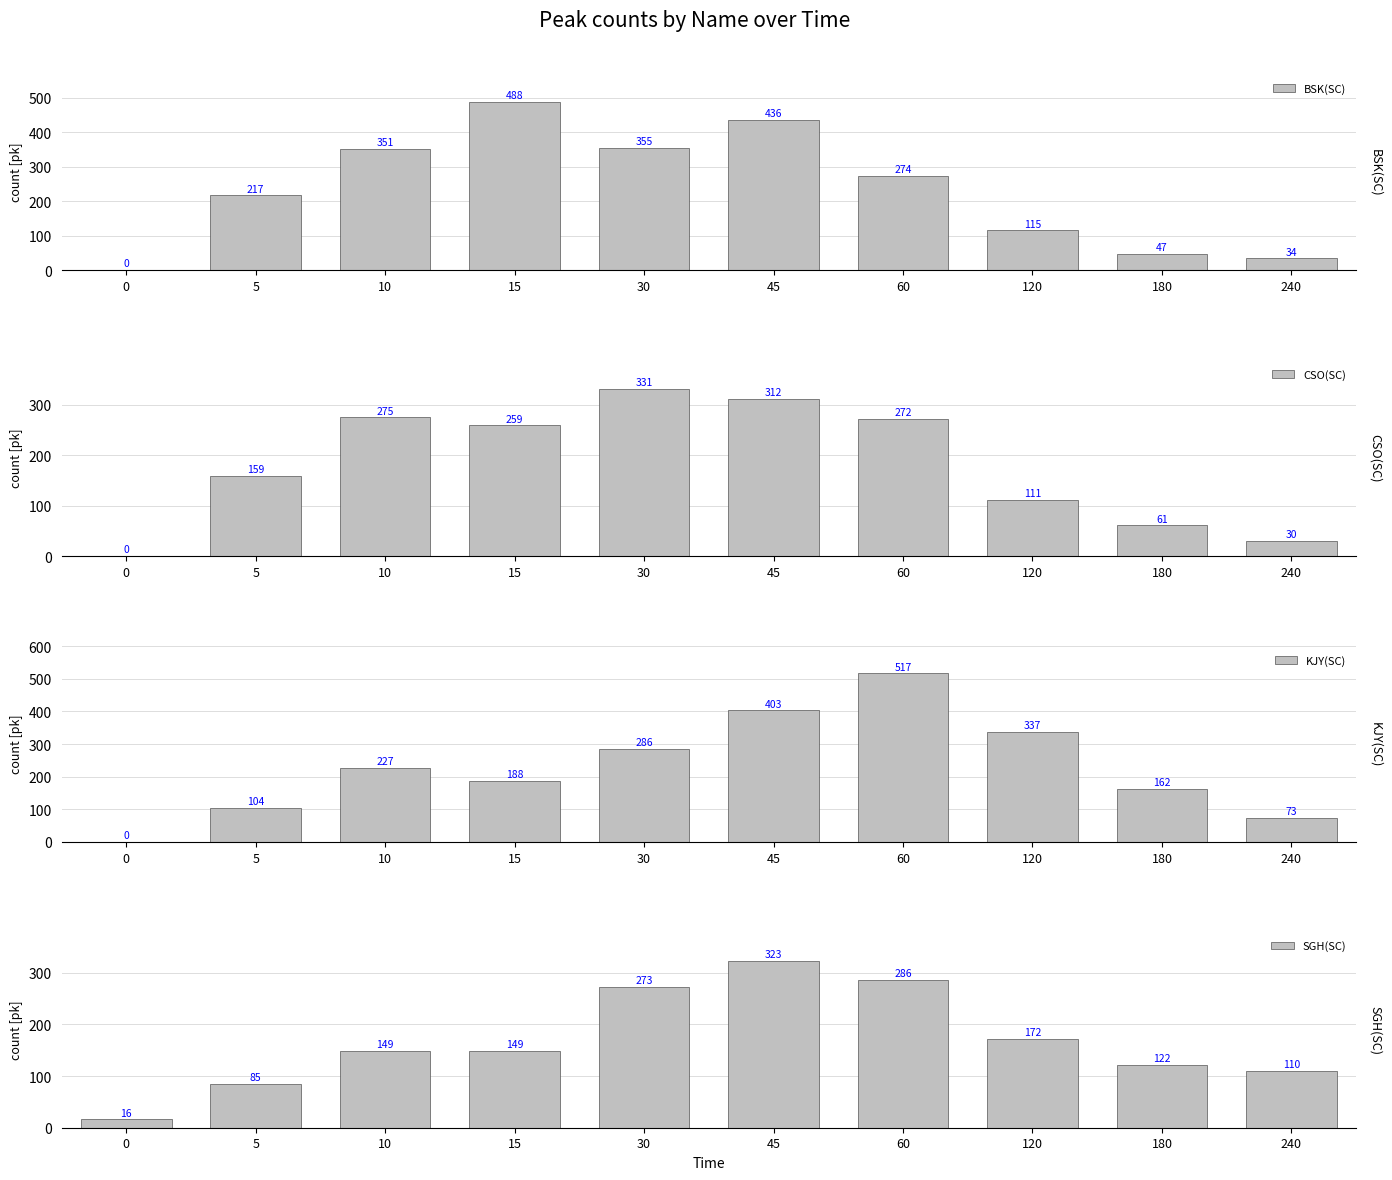

Where is BSK(SC) nearest to the value 244?

5